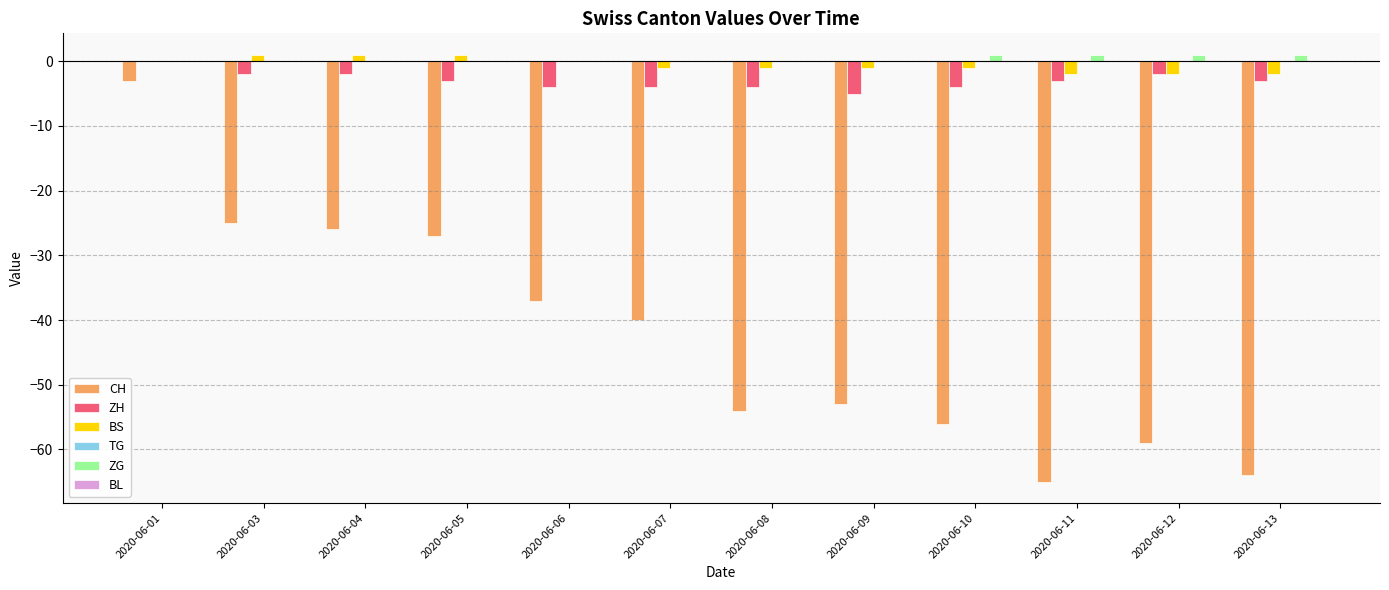

Count the number of categories in the chart.

12